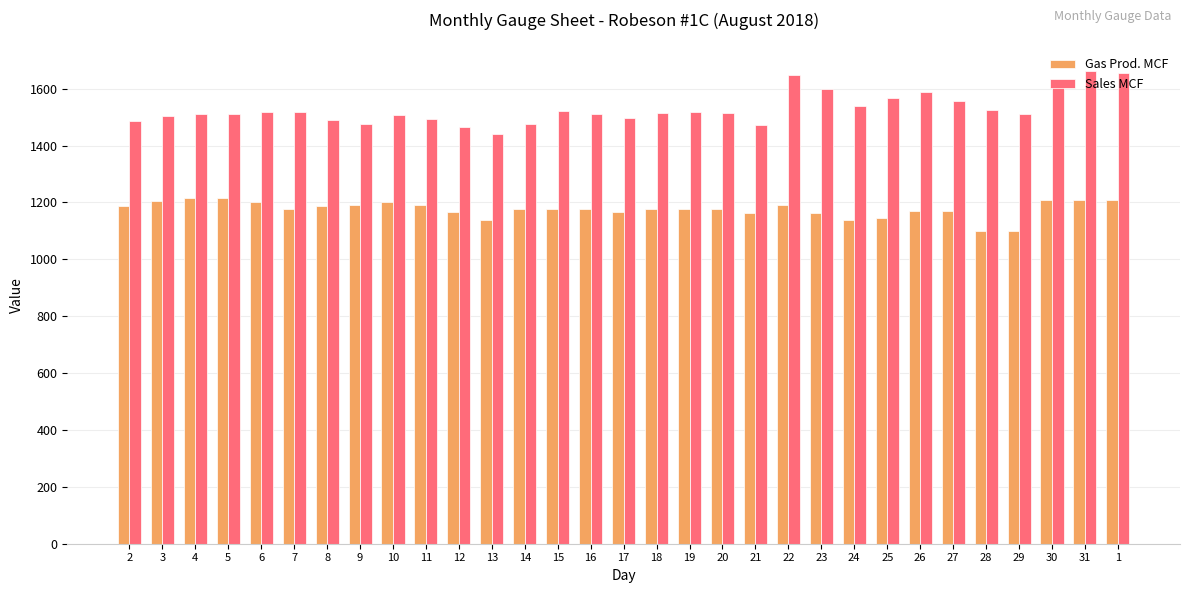

At 15, list the series in order from largest to smallest.

Sales MCF, Gas Prod. MCF